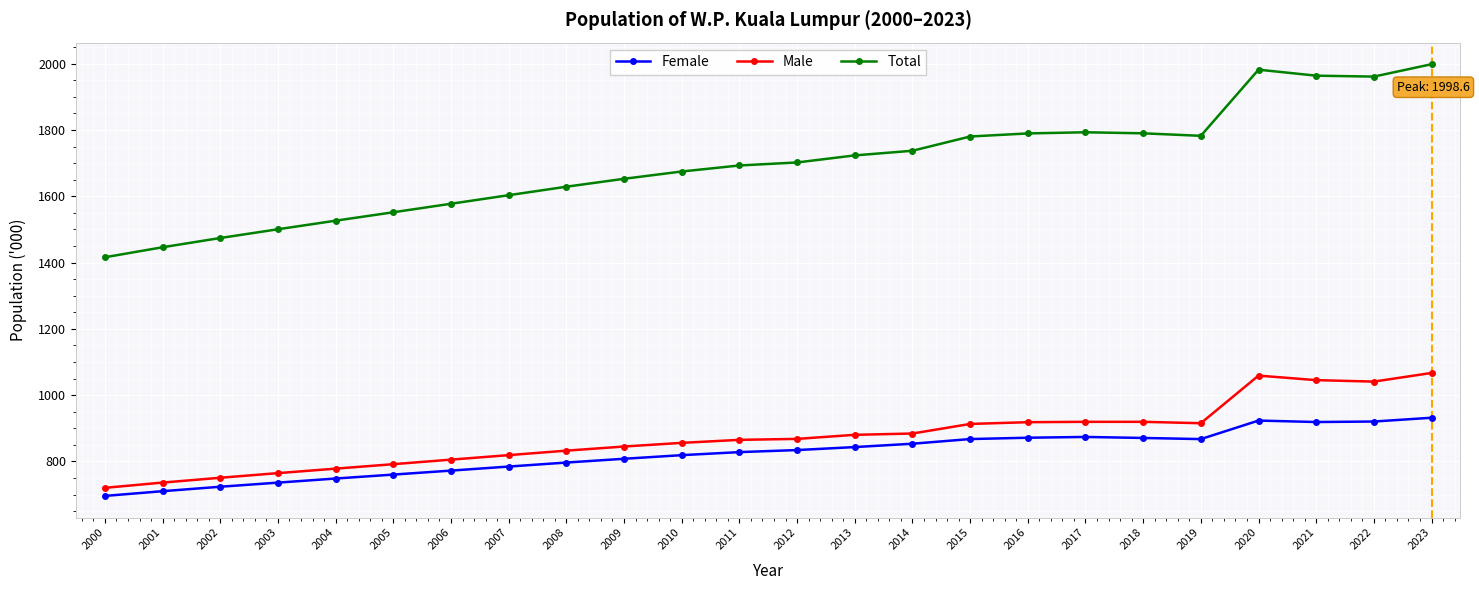

How many series are shown in this chart?

3